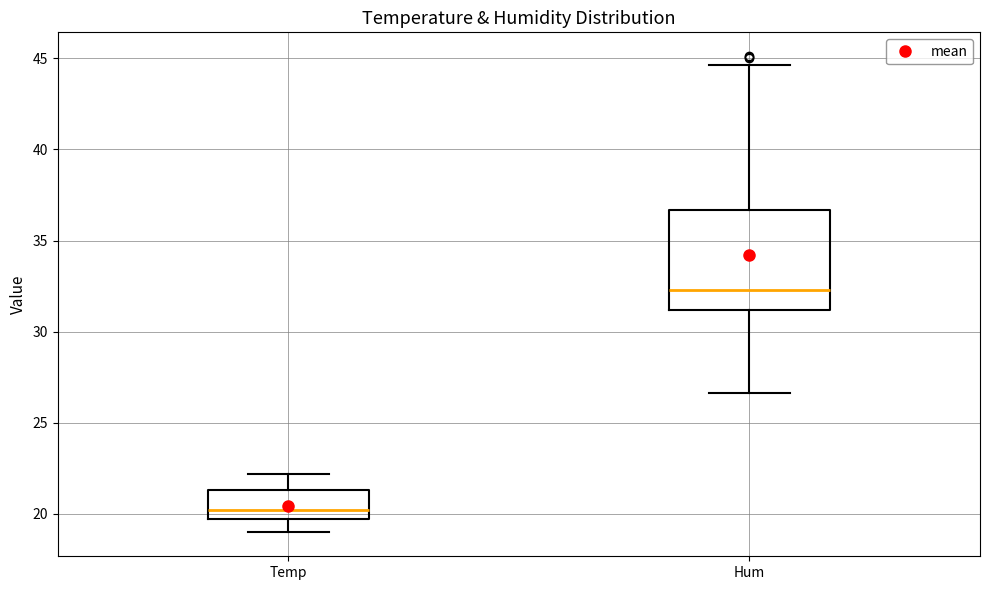

Where does the median line of the box for Temp sit on the y-axis? The values are not printed on the chart, so give them approximately, as read against the axis.

20.0